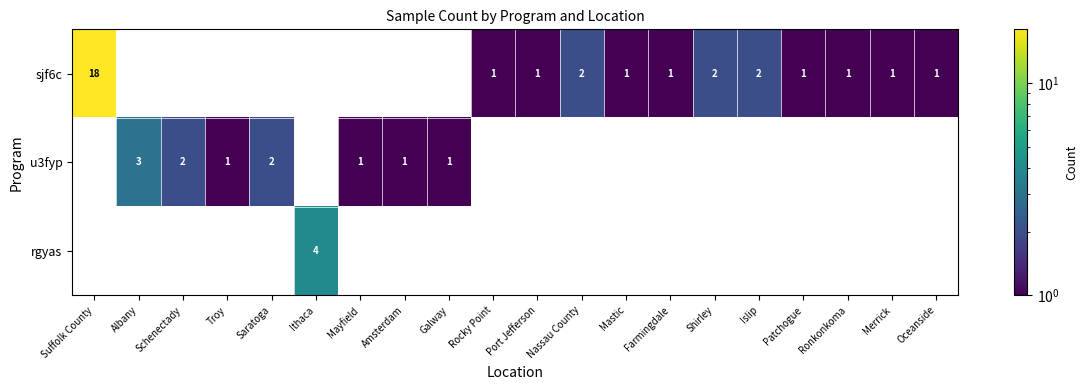

The sjf6c series shows 2 at Islip. True or false?

True